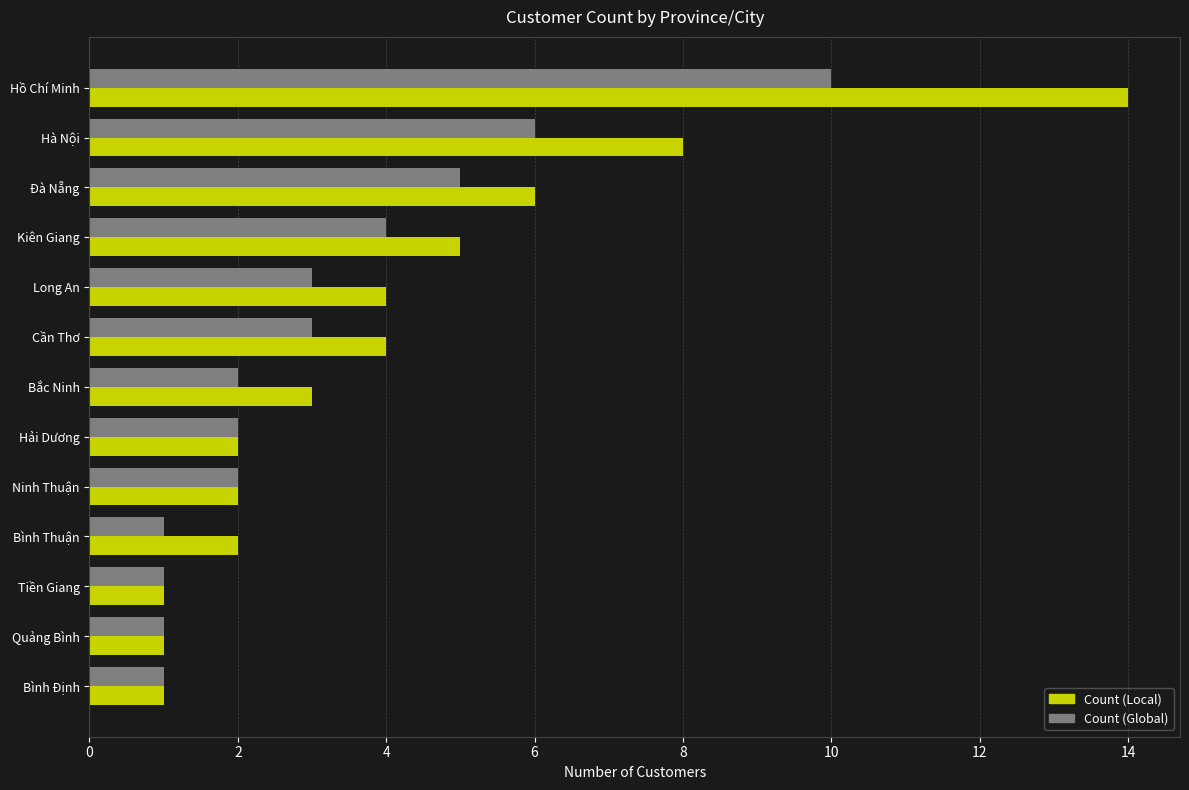

At Kiên Giang, list the series in order from largest to smallest.

Count (Local), Count (Global)